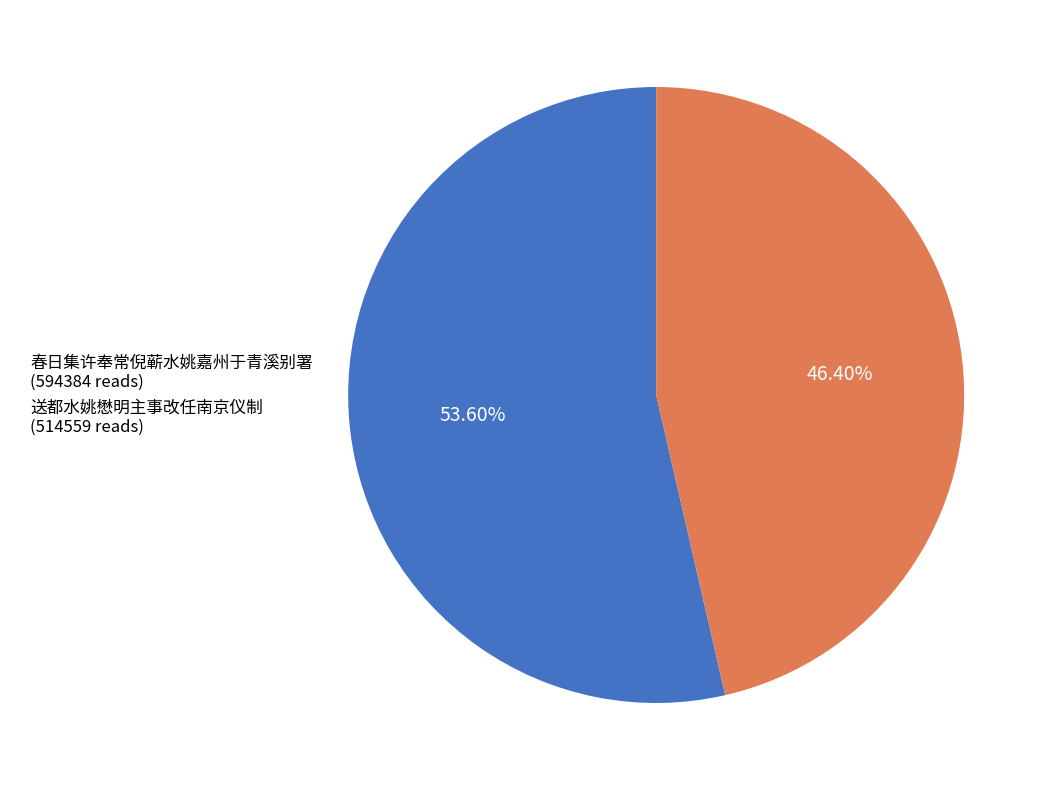

The 送都水姚懋明主事改任南京仪制 slice represents 60% of the pie. True or false?

False